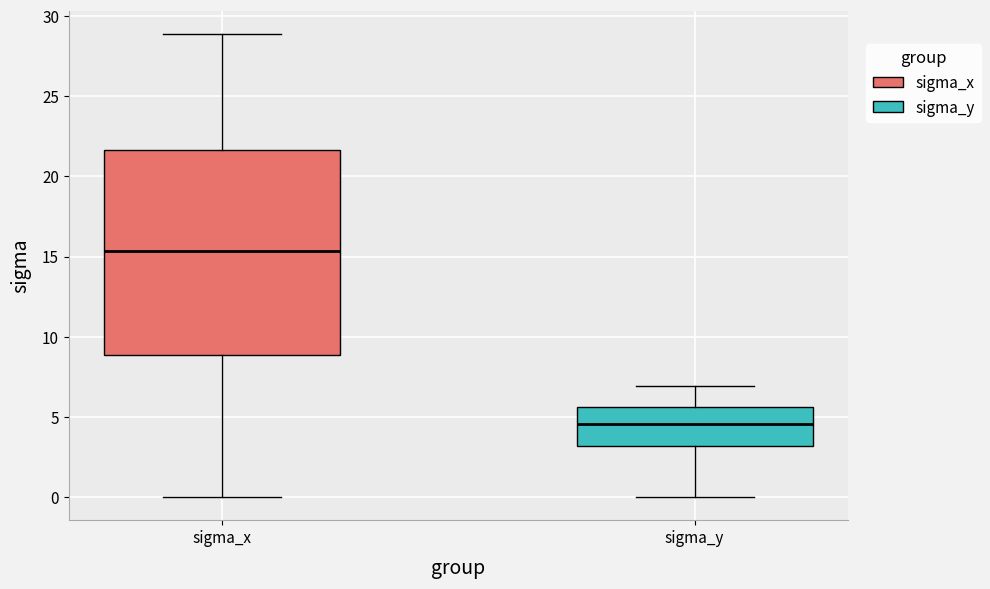

Which box's median line is the lowest?

sigma_y